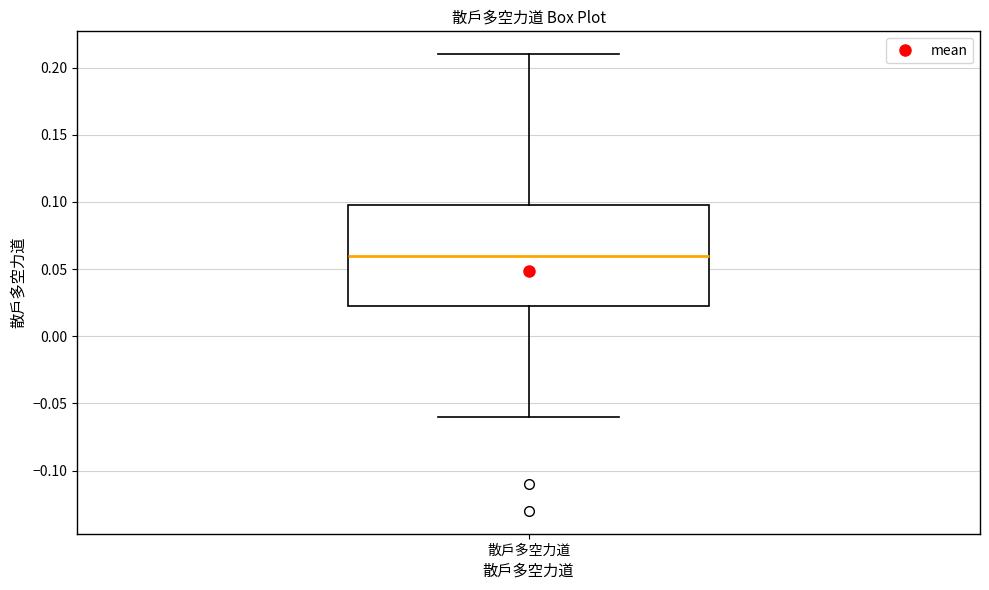

Transcribe this box plot: give where the median line is, the range the box spans, and where the two whiskers end, as read against the y-axis. The values are not printed on the chart, so give them approximately, as read against the axis.

median 0.060, box 0.025 to 0.100, whiskers -0.060 to 0.210